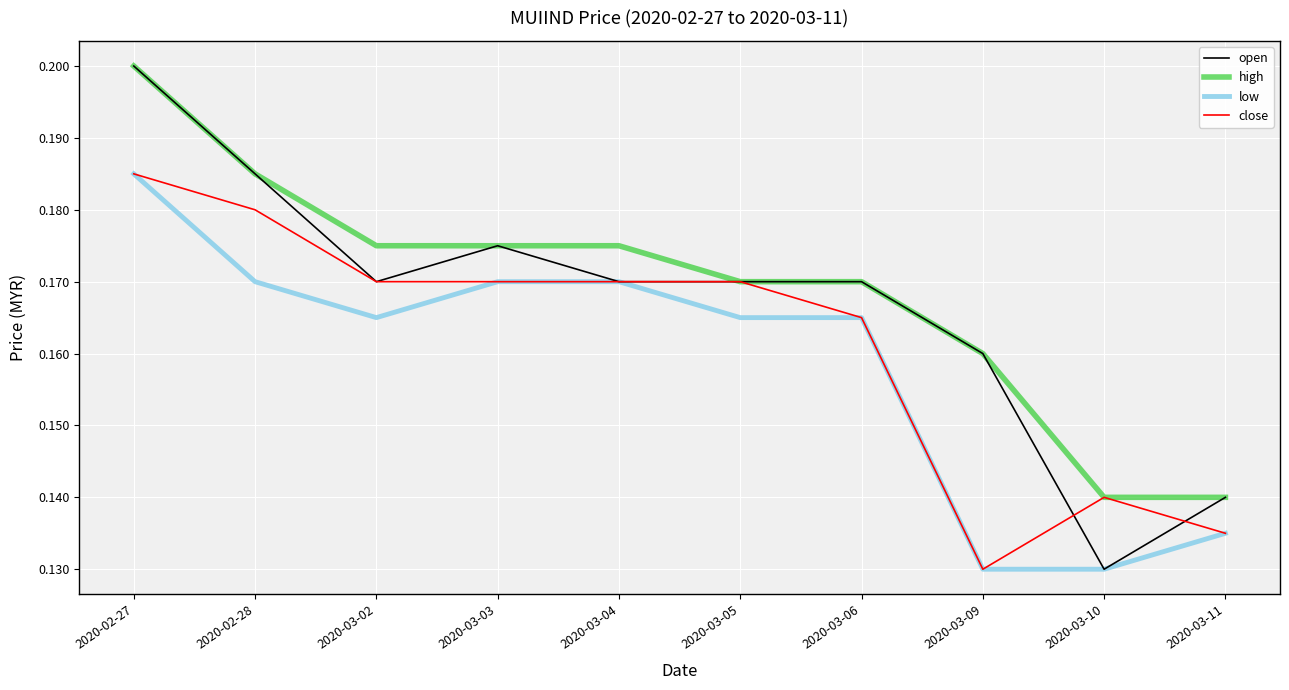

True or false: high and low intersect in this chart.

False